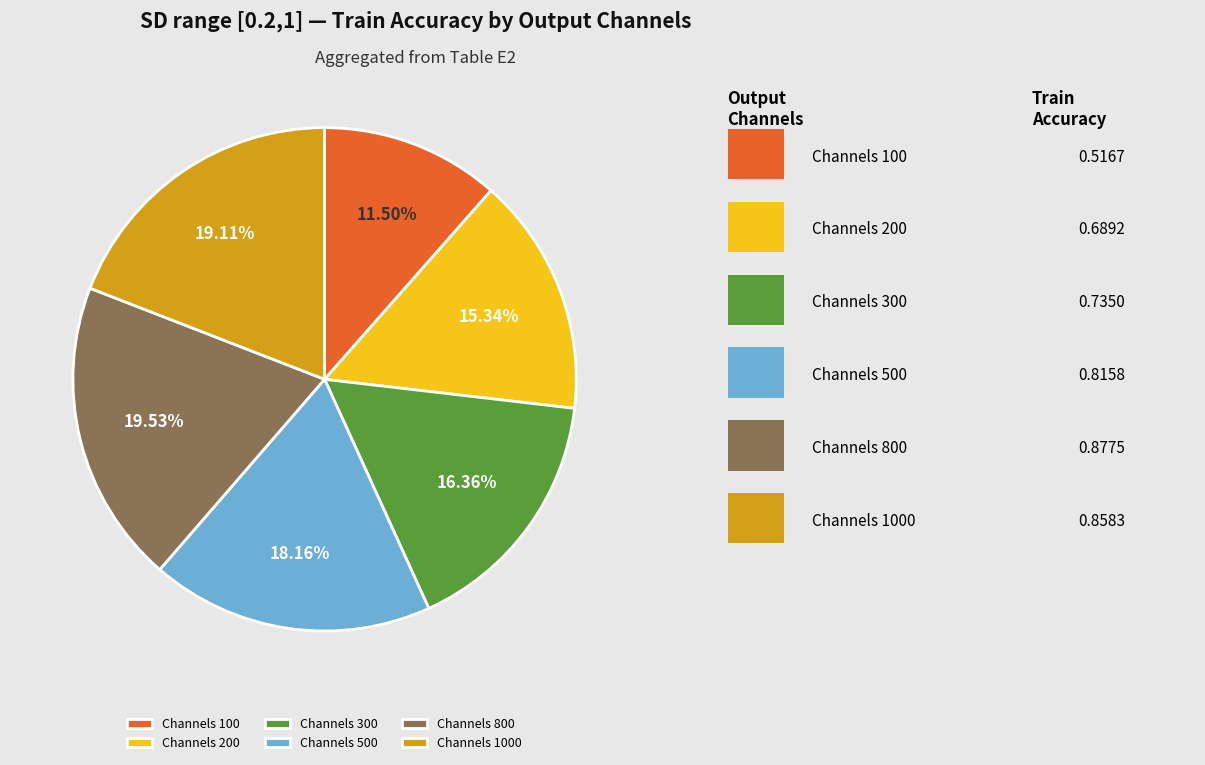

Does Channels 200 account for over 50% of the chart?

No